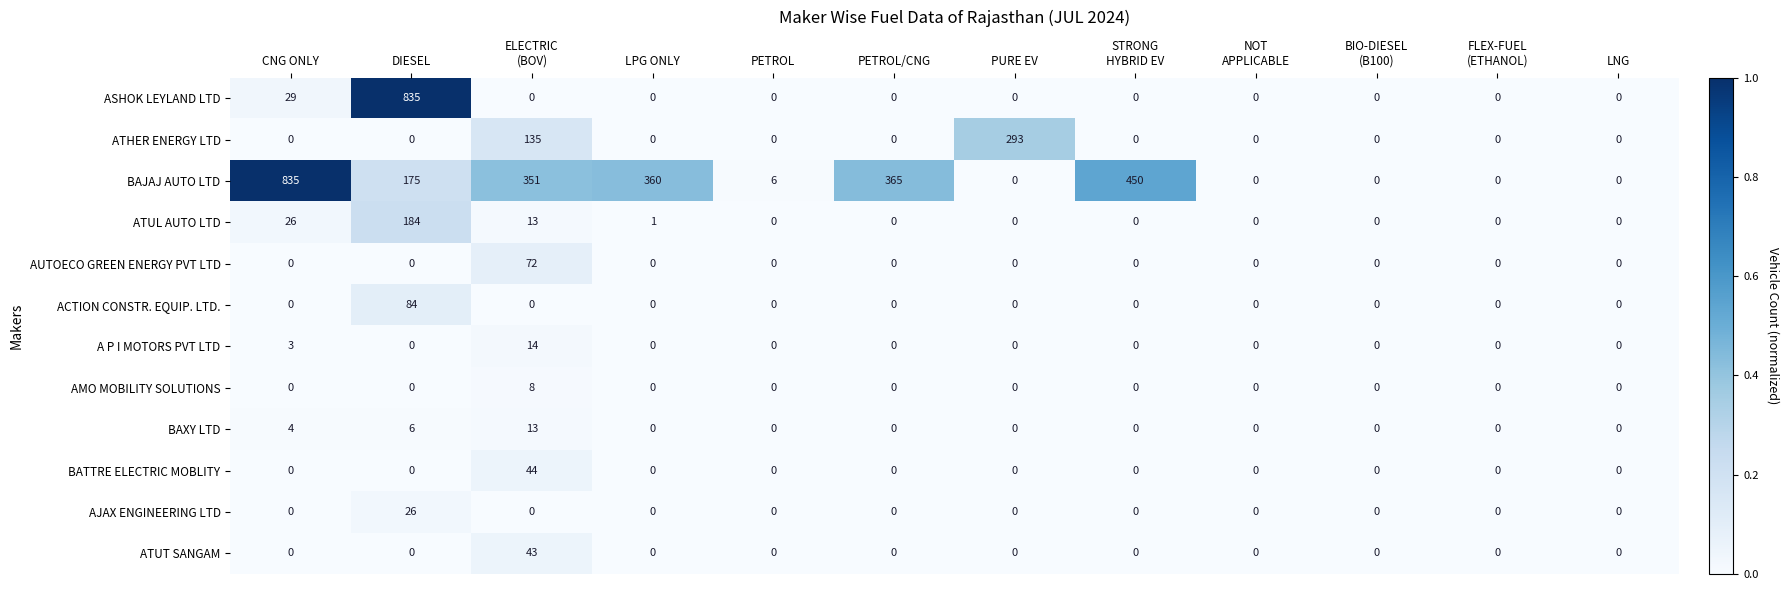

What is the difference between the highest and lowest values at PURE EV?

293